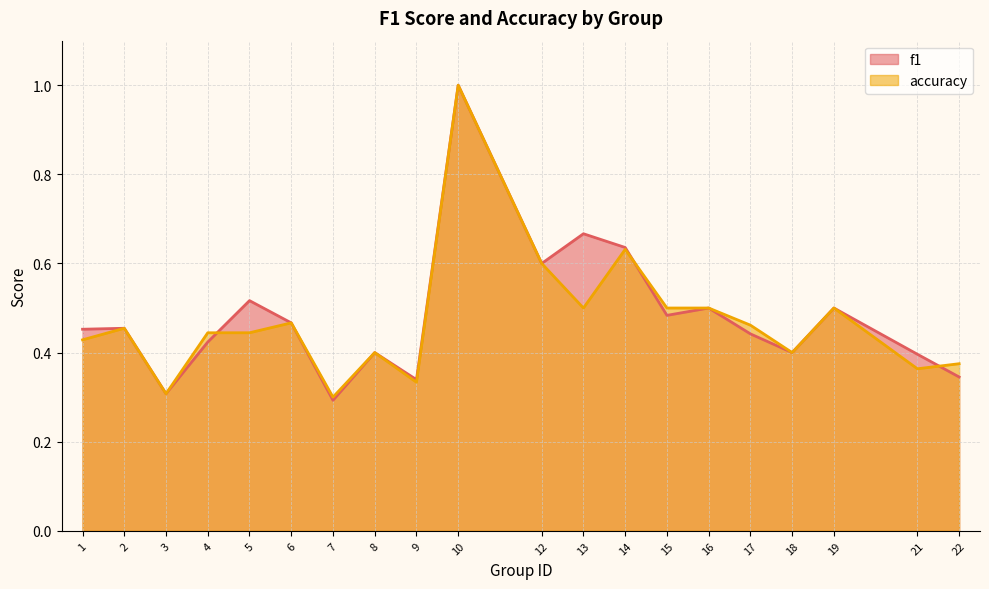

True or false: accuracy has a value of 0.3 at 2.

False